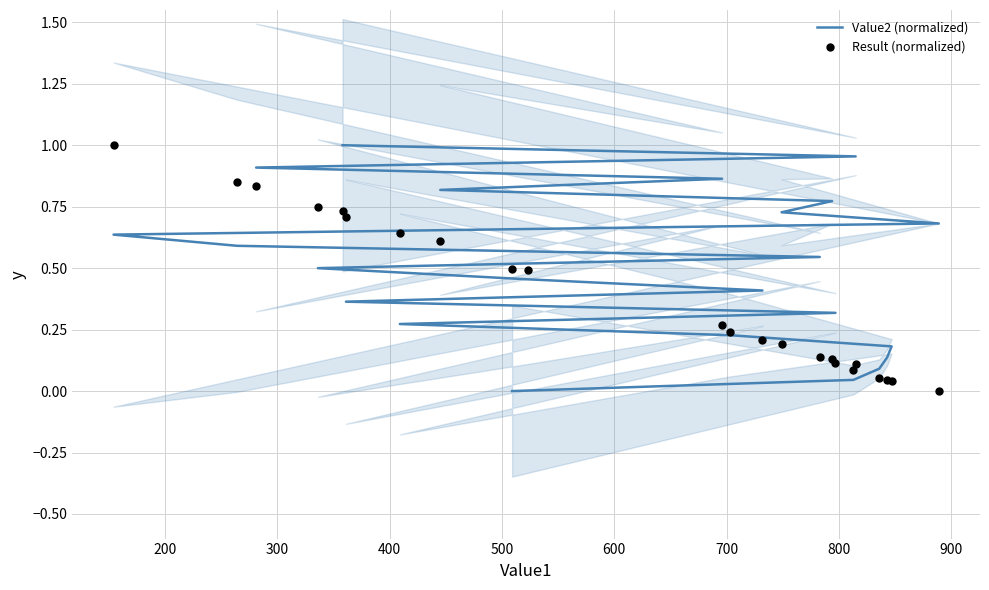

At how many categories does at least one series exceed 0?

23